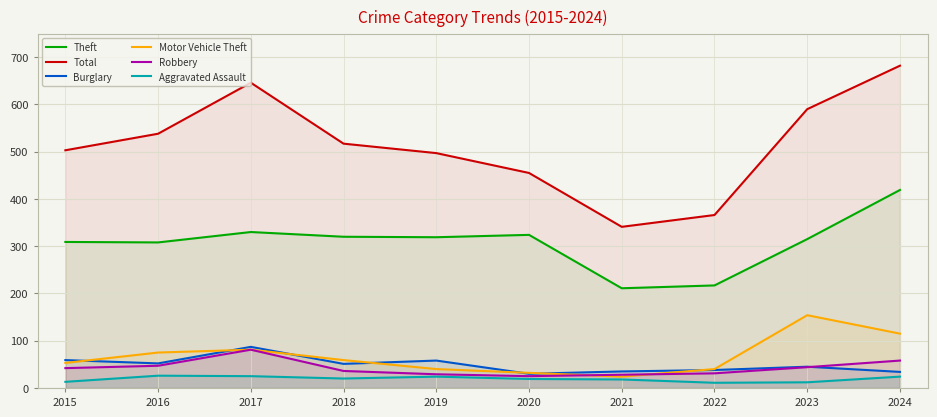

List the series in order of their peak value, highest first.

Total, Theft, Motor Vehicle Theft, Burglary, Robbery, Aggravated Assault